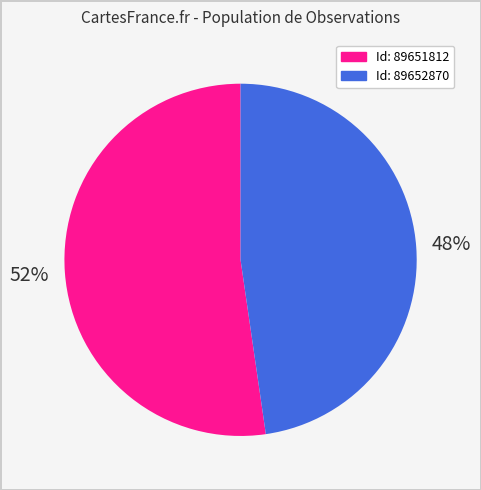

Is there any slice that represents more than half of the pie?

Yes